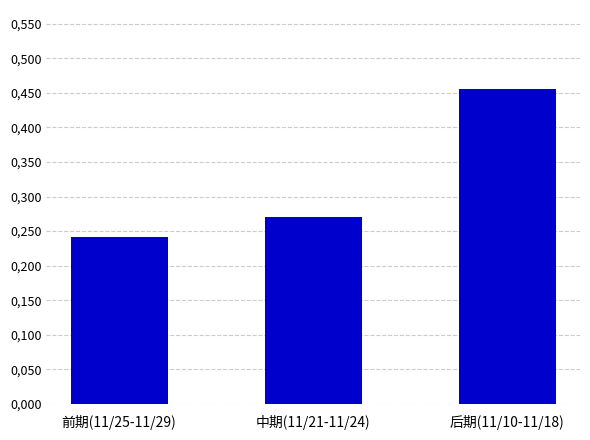

What position from the right is 前期(11/25-11/29)?

3